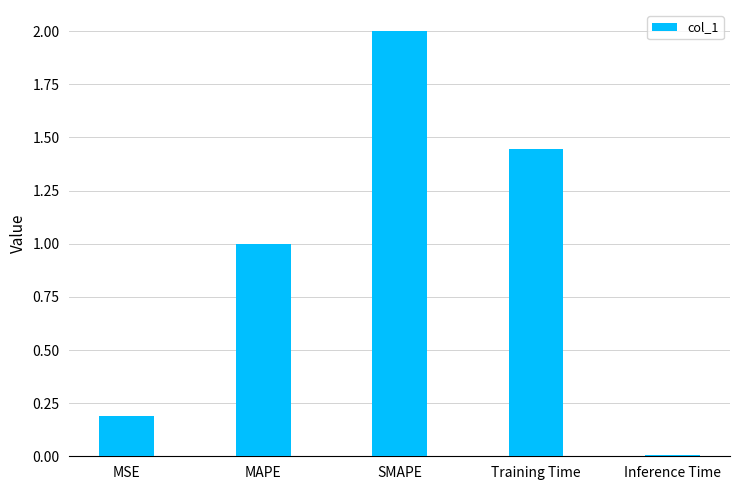

What is the difference between the values at SMAPE and MSE?

1.8